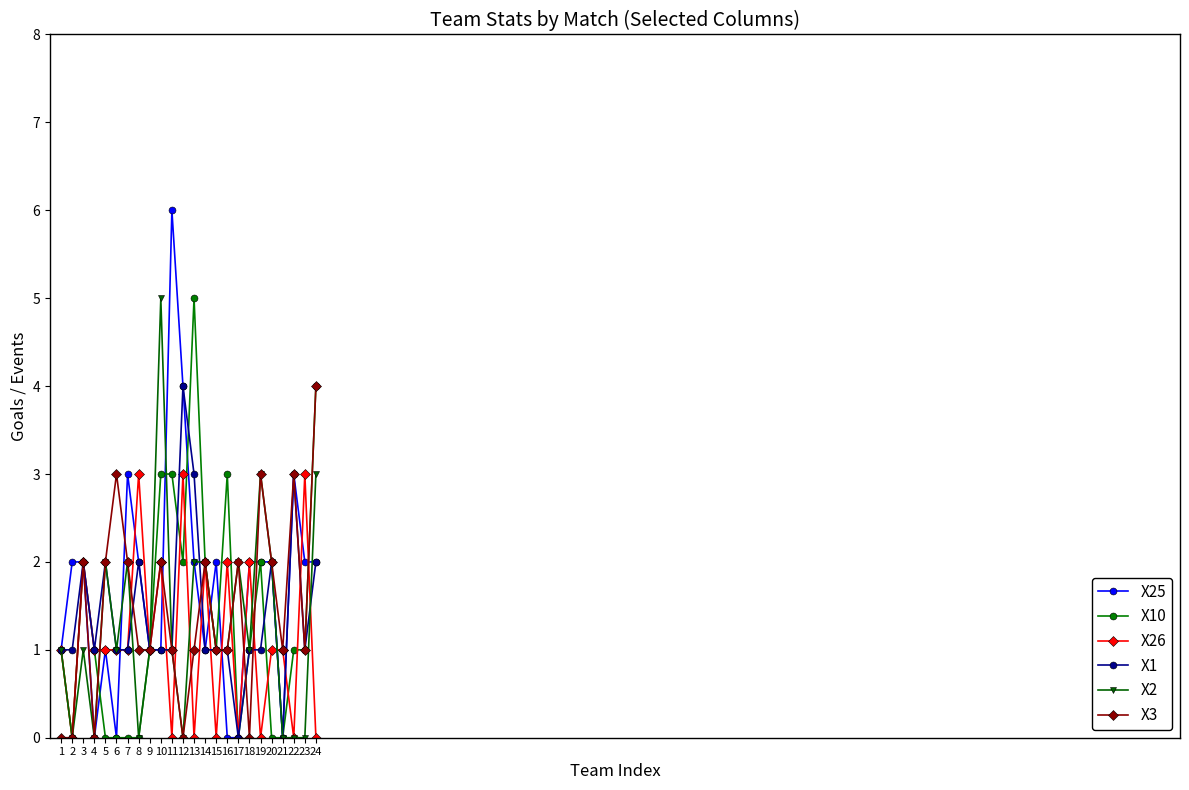

What is the value of the X25 point at the 9th from the left?

1